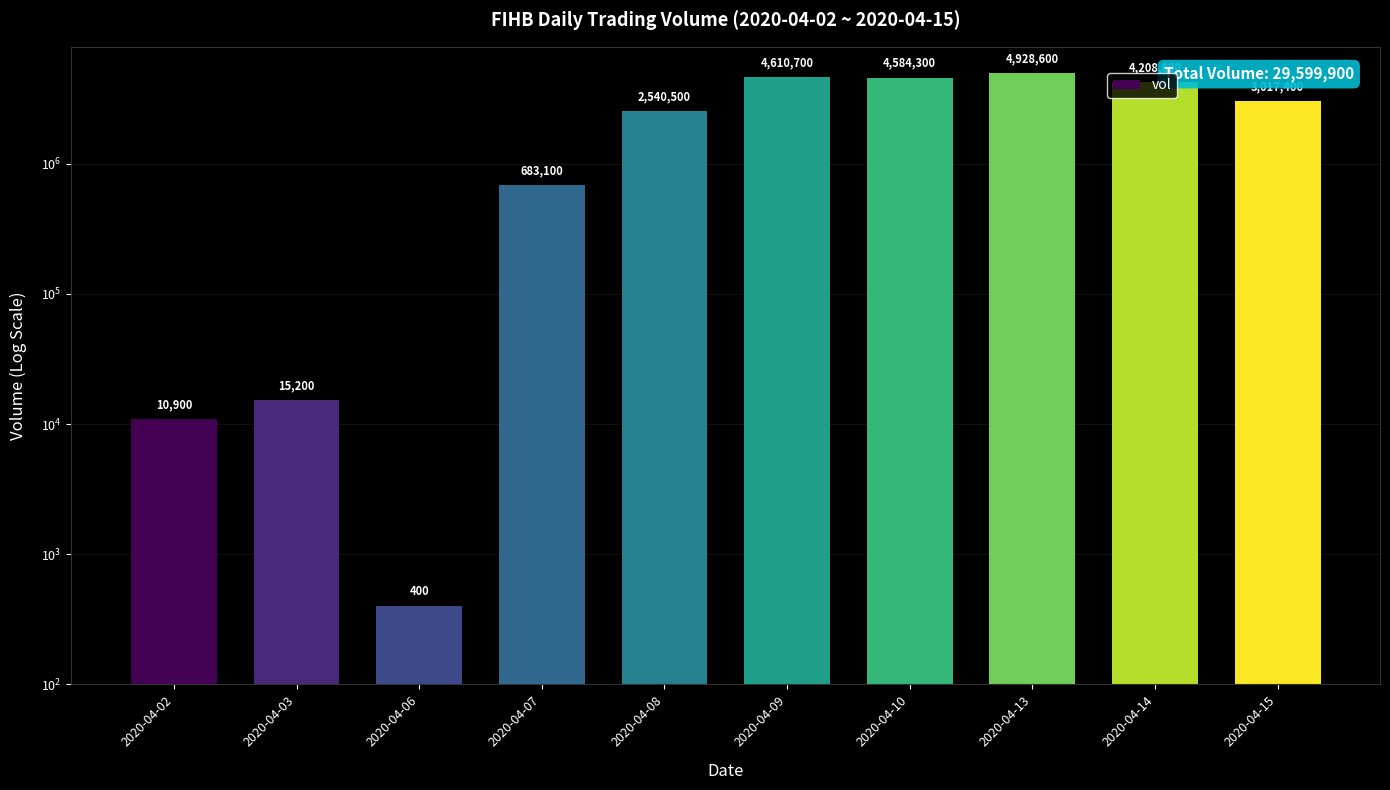

What is the difference between the maximum and minimum values?

4928200